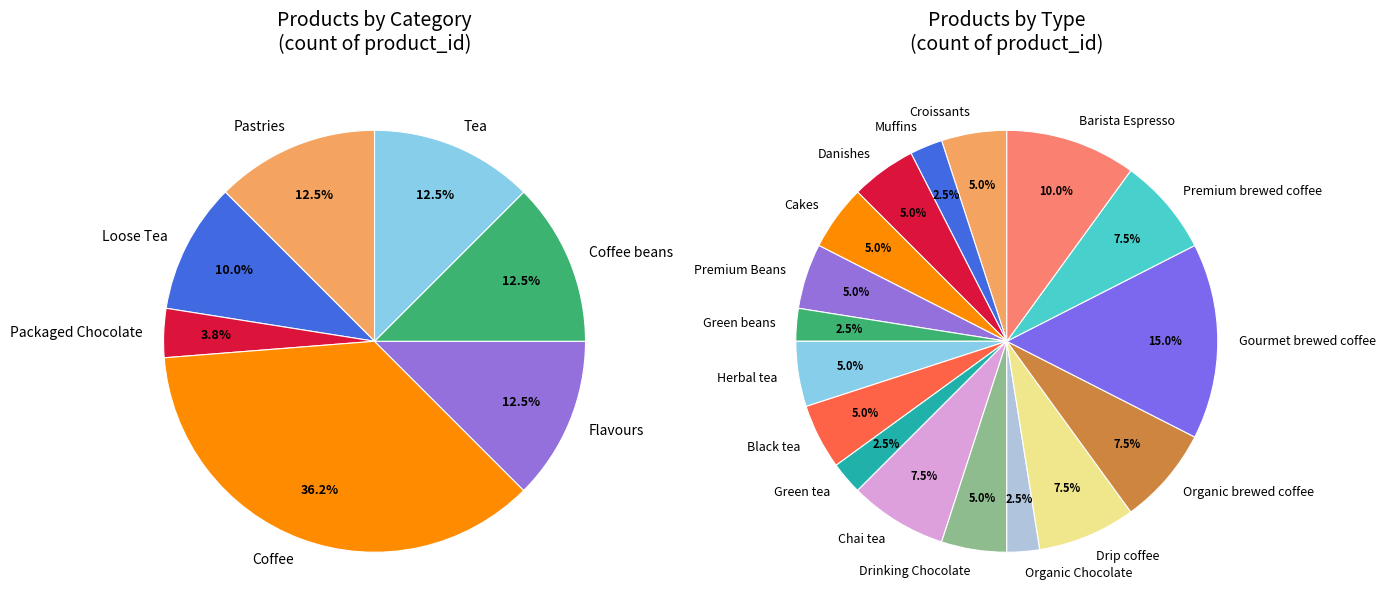

Which category has the biggest portion of the pie?

Coffee